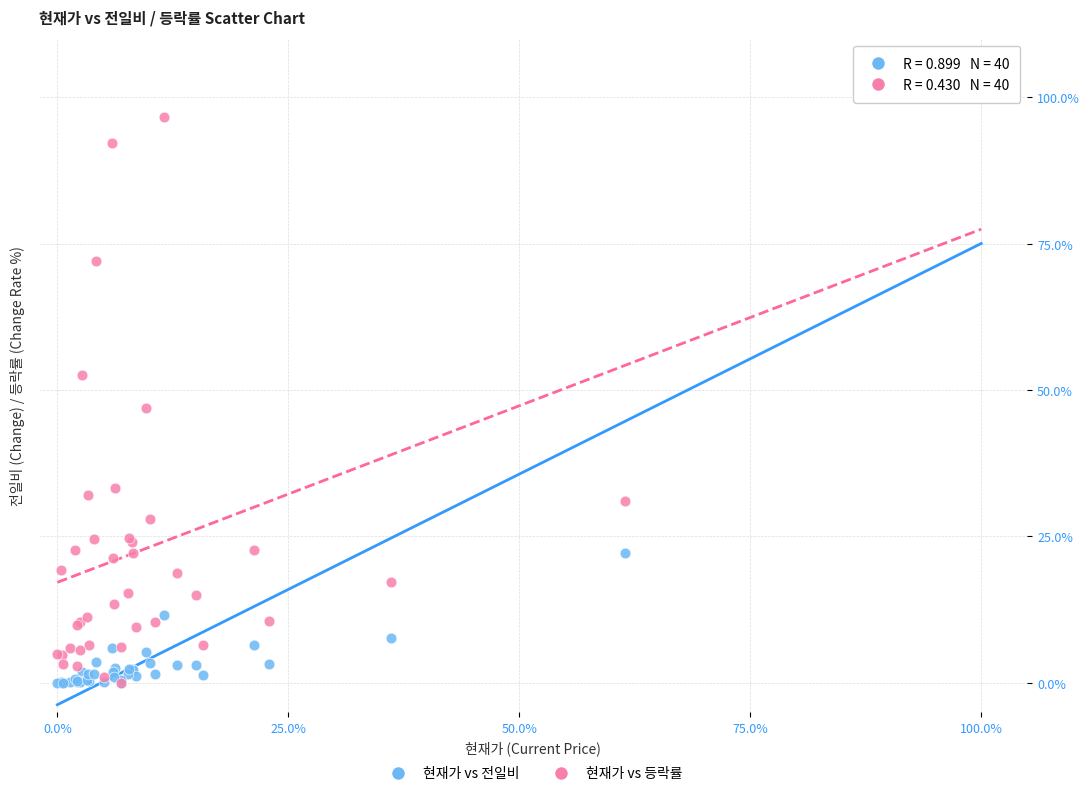

What are all the series names shown in the legend?

현재가 vs 전일비, 현재가 vs 등락률